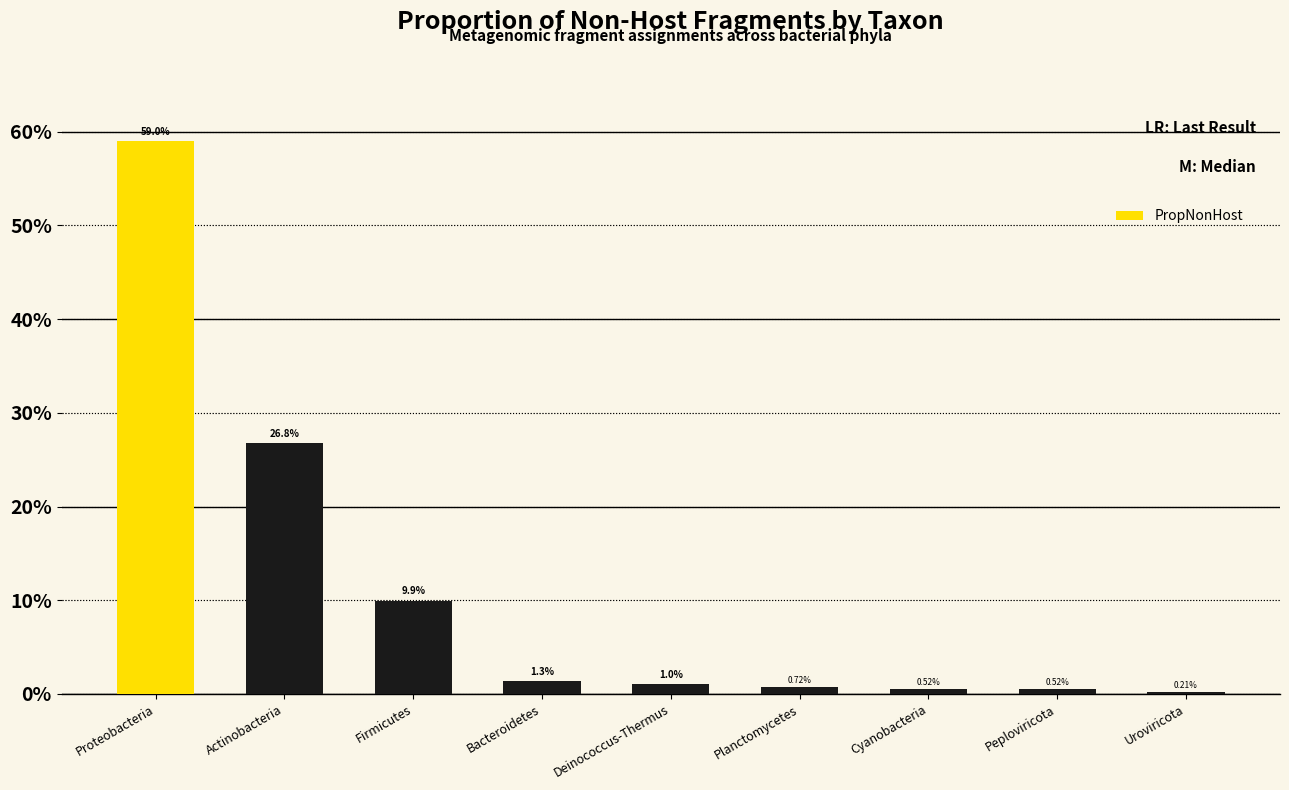

Reading left to right, list all the values displayed in this chart.

Proteobacteria=0.6	Actinobacteria=0.3	Firmicutes=0.1	Bacteroidetes=0.0	Deinococcus-Thermus=0.0	Planctomycetes=0.0	Cyanobacteria=0.0	Peploviricota=0.0	Uroviricota=0.0